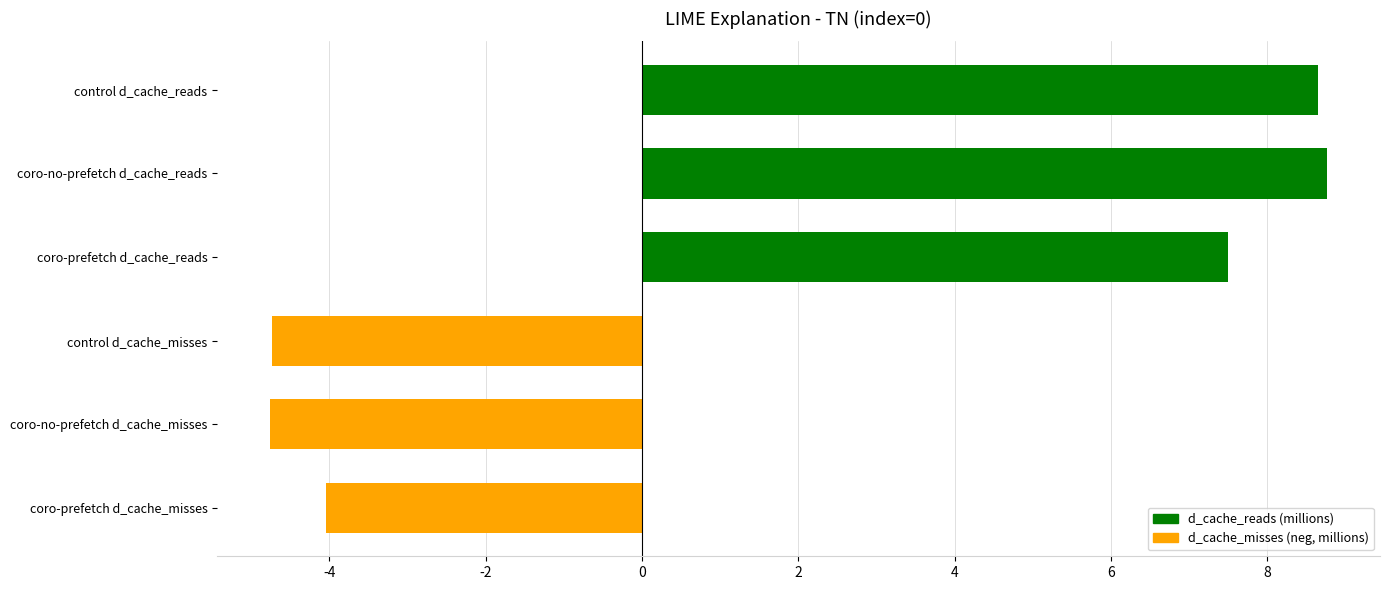

The chart shows a value of 4.1 at control d_cache_reads. True or false?

False